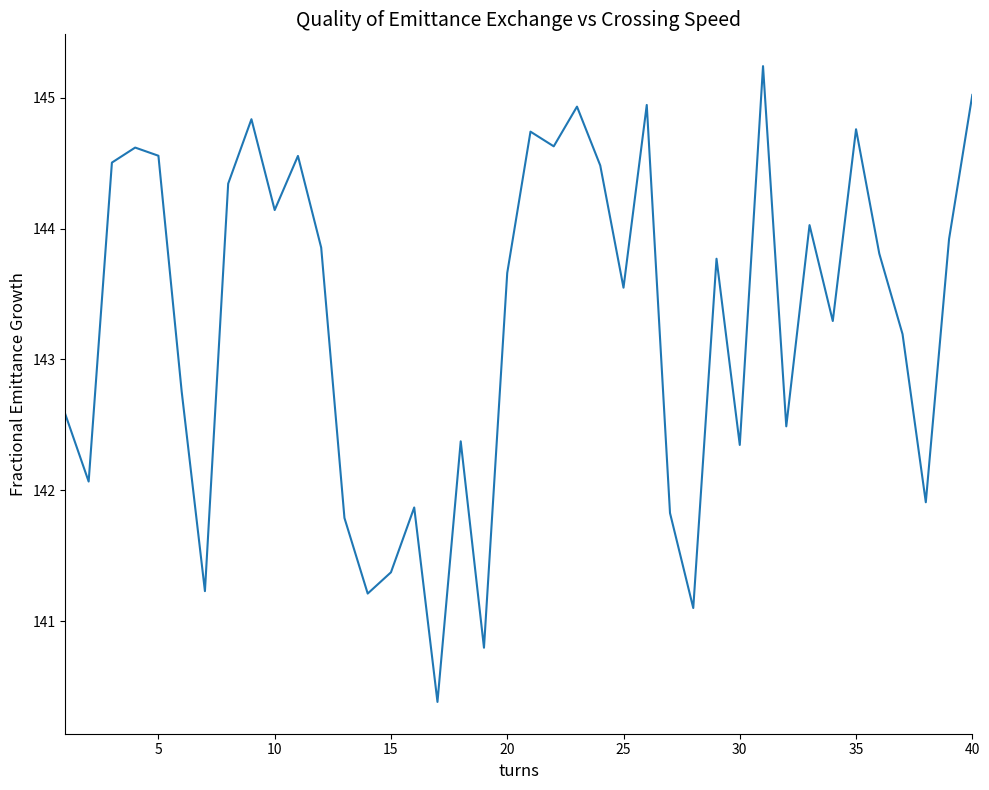

What is the difference between the maximum and minimum values?

4.9